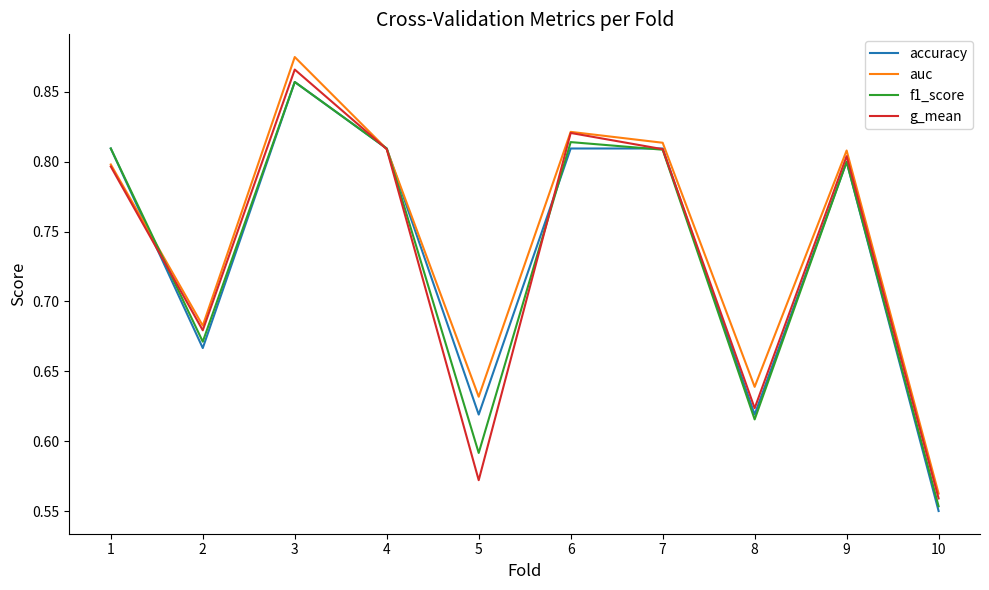

Which series has the largest range (max minus min)?

auc